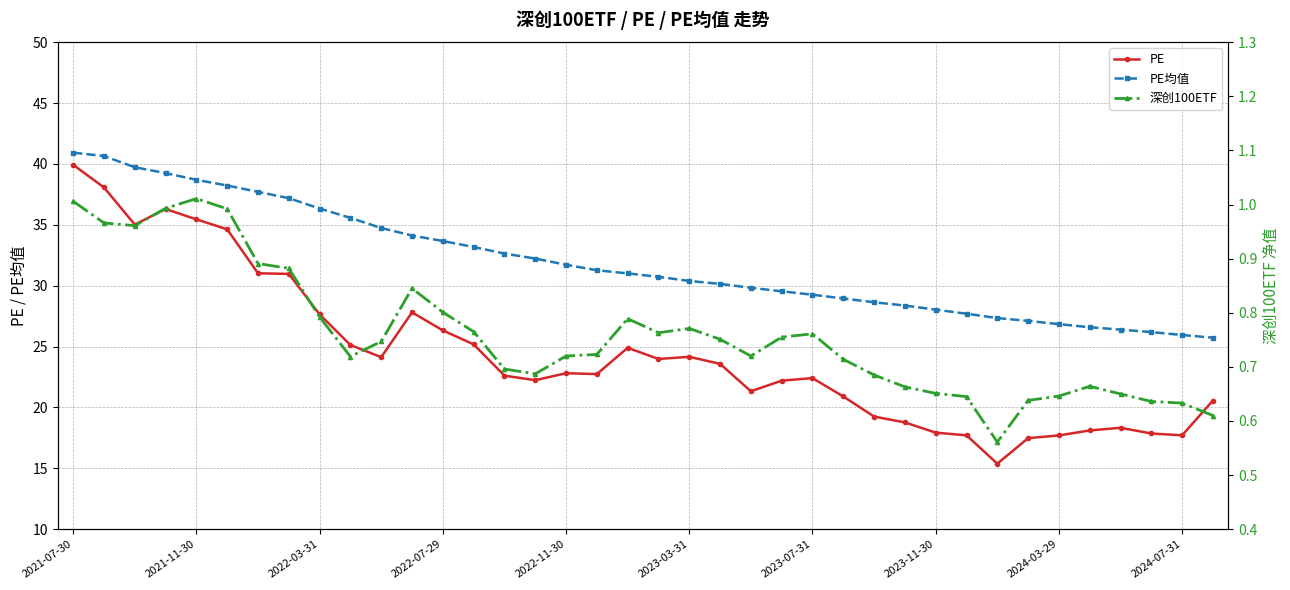

Is it true that PE均值 equals 17.5 at 18?

False